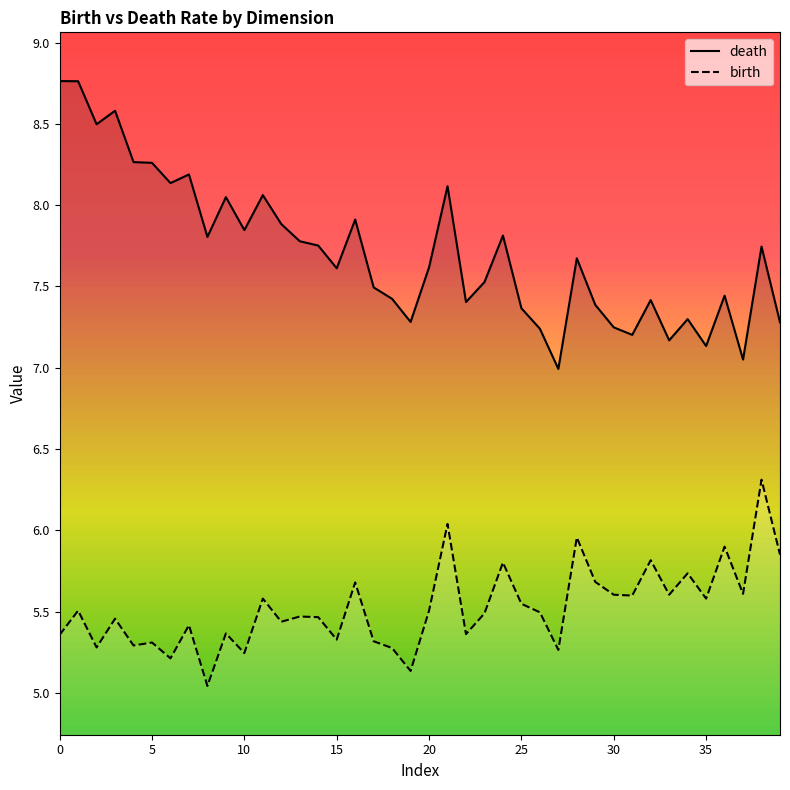

What is the difference between the highest and lowest values at 31?

1.6